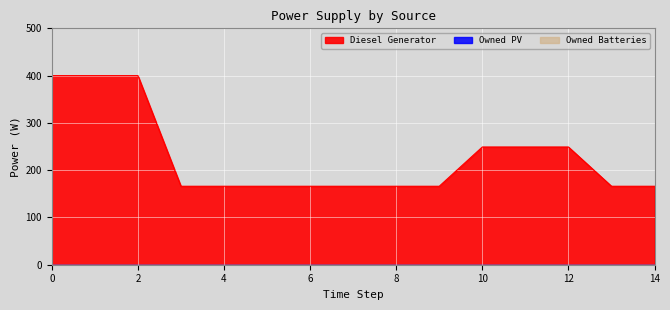

Count the number of data series in this chart.

3